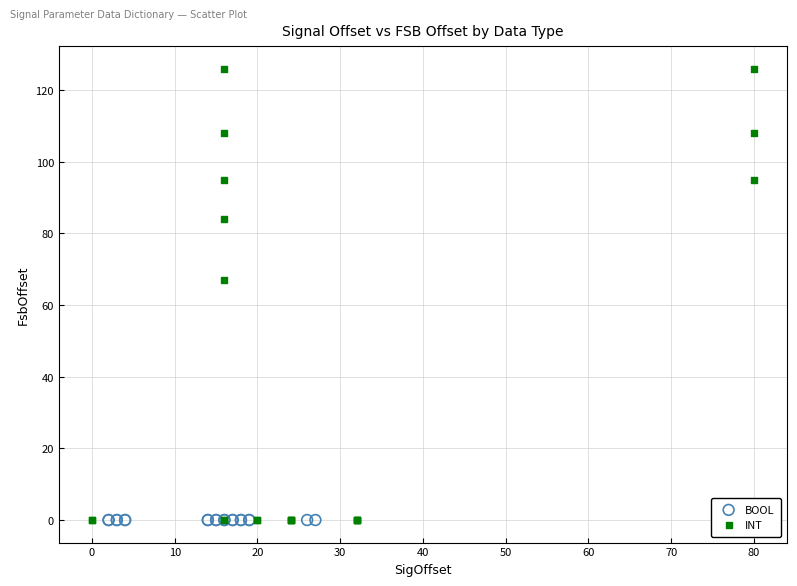

Which series contains the highest Y value?

INT